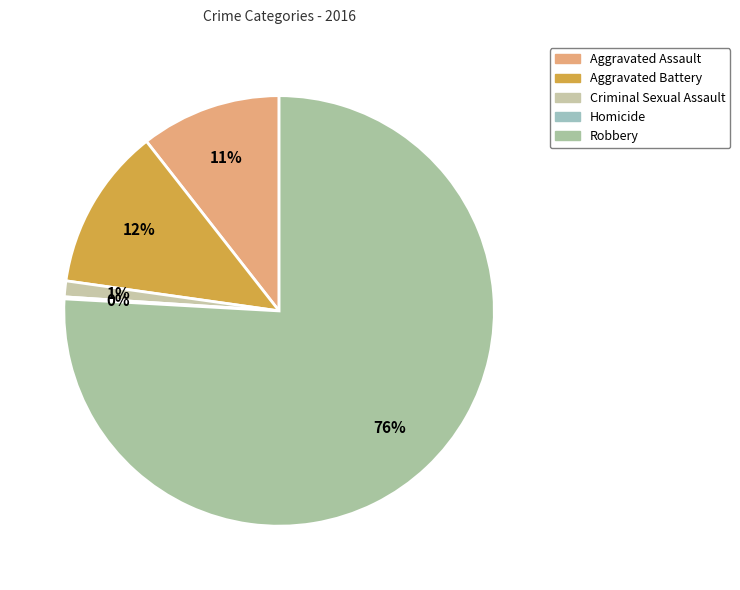

To the nearest percent, what is the combined percentage of Homicide and Aggravated Battery?

12%